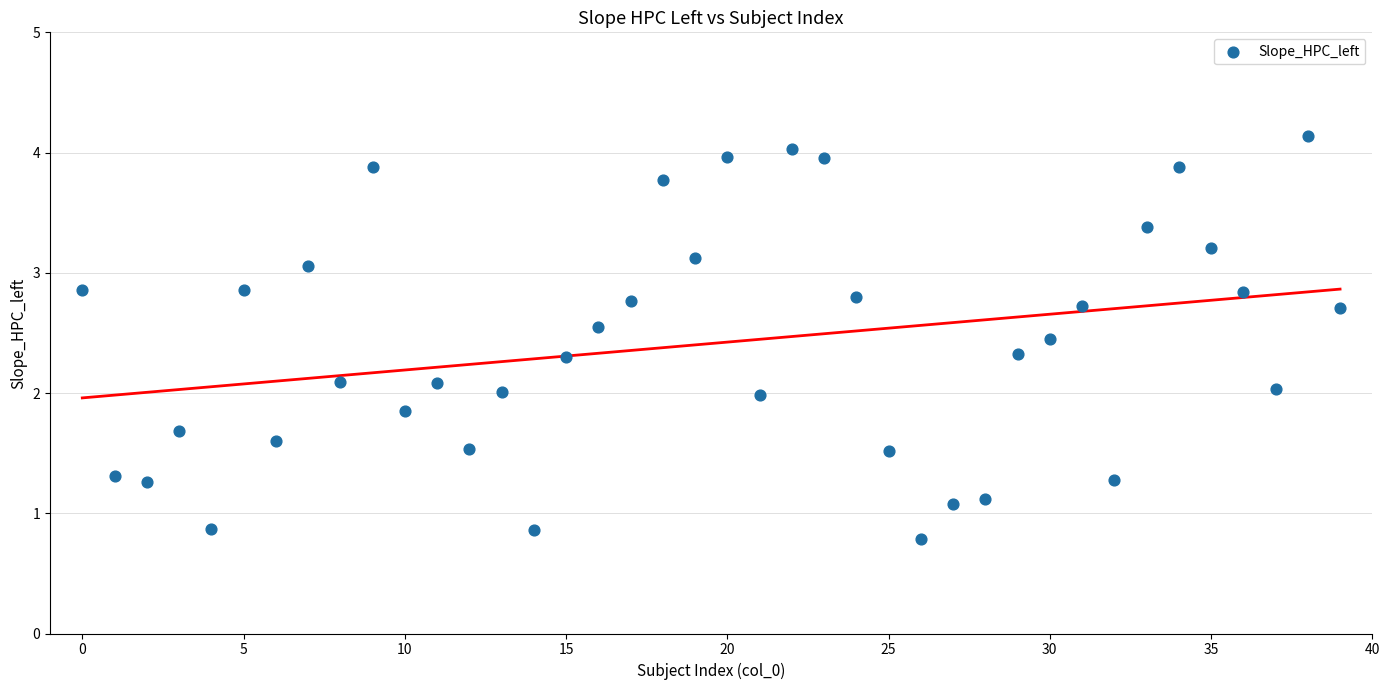

What is the range of Y values (max minus min)?

3.4